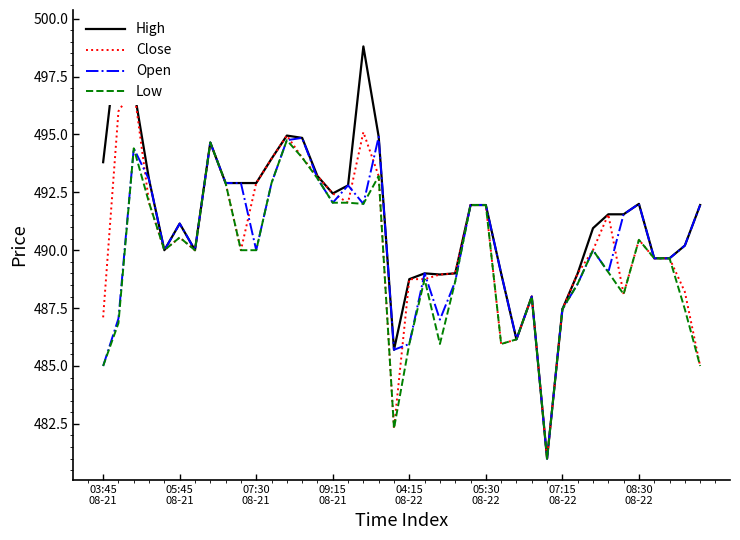

Reading left to right, list all the values displayed in this chart.

High: 493.8	499.5	497.0	493.0	490.0	491.1	490.0	494.6	492.9	492.9	492.9	494.0	495.0	494.9	493.2	492.5	492.8	498.8	494.9	485.7	488.8	489.0	489.0	489.0	492.0	492.0	489.0	486.1	488.0	481.0	487.5	489.0	491.0	491.5	491.5	492.0	489.6	489.6	490.2	492.0
Close: 487.1	496.0	497.0	492.0	490.0	490.5	490.0	494.6	492.9	490.0	492.9	494.0	495.0	494.0	493.2	492.5	492.0	495.1	493.2	482.3	488.8	488.8	489.0	489.0	492.0	492.0	486.0	486.1	488.0	481.0	487.5	489.0	490.0	491.5	488.1	490.5	489.6	489.6	488.2	485.0
Open: 485.0	487.0	494.4	493.0	490.0	491.1	490.0	494.6	492.9	492.9	490.0	492.9	494.8	494.9	493.1	492.0	492.8	492.0	494.9	485.7	486.0	489.0	487.0	488.6	492.0	492.0	489.0	486.1	488.0	481.0	487.5	488.5	490.0	489.0	491.5	492.0	489.6	489.6	490.2	492.0
Low: 485.0	486.9	494.4	492.0	490.0	490.5	490.0	494.6	492.9	490.0	490.0	492.9	494.8	494.0	493.1	492.0	492.0	492.0	493.2	482.3	486.0	488.8	486.0	488.6	492.0	492.0	486.0	486.1	488.0	481.0	487.5	488.5	490.0	489.0	488.1	490.5	489.6	489.6	487.5	485.0